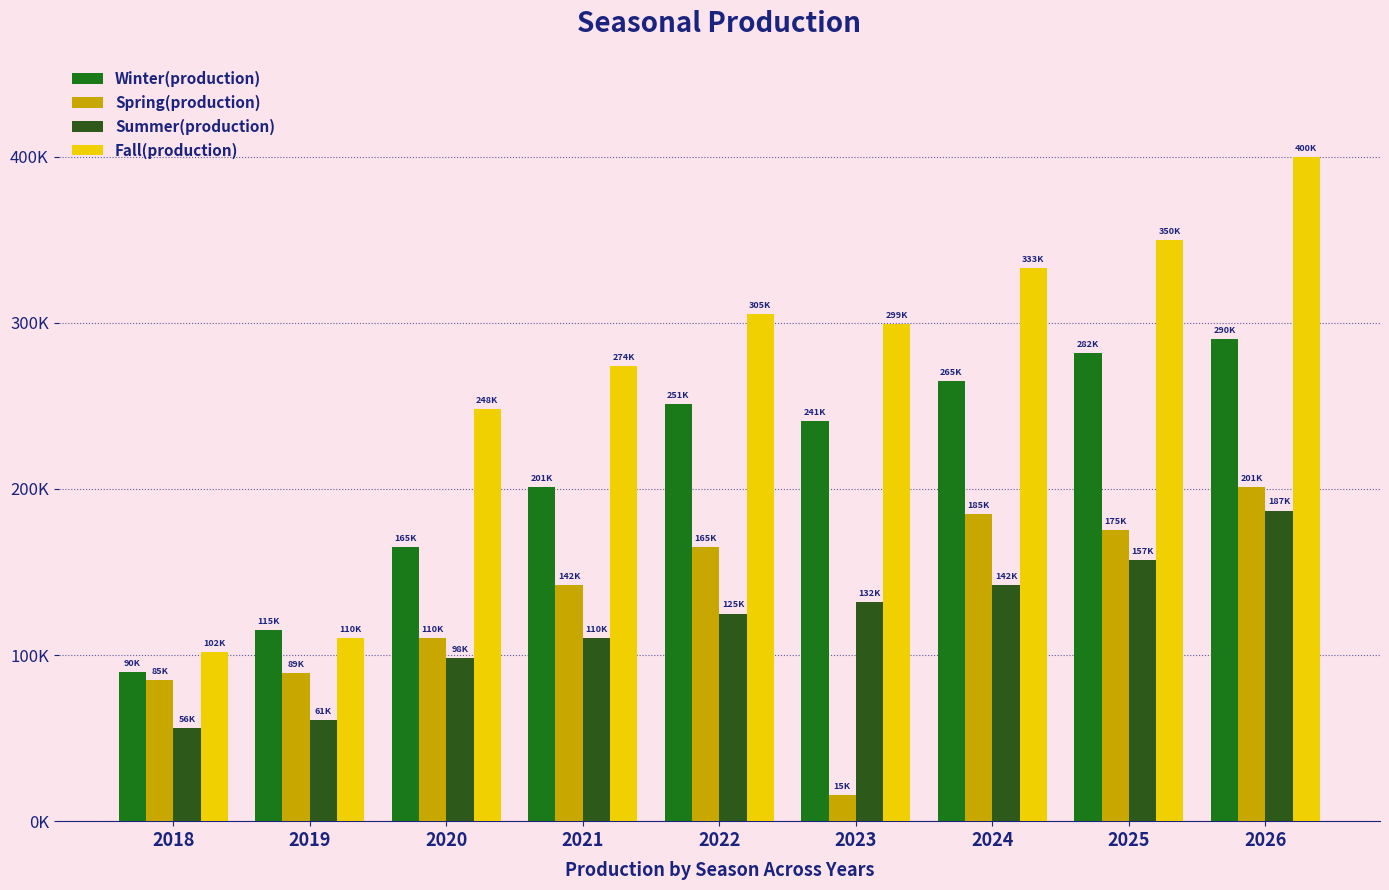

At which category is the sum across all series the highest?

2026